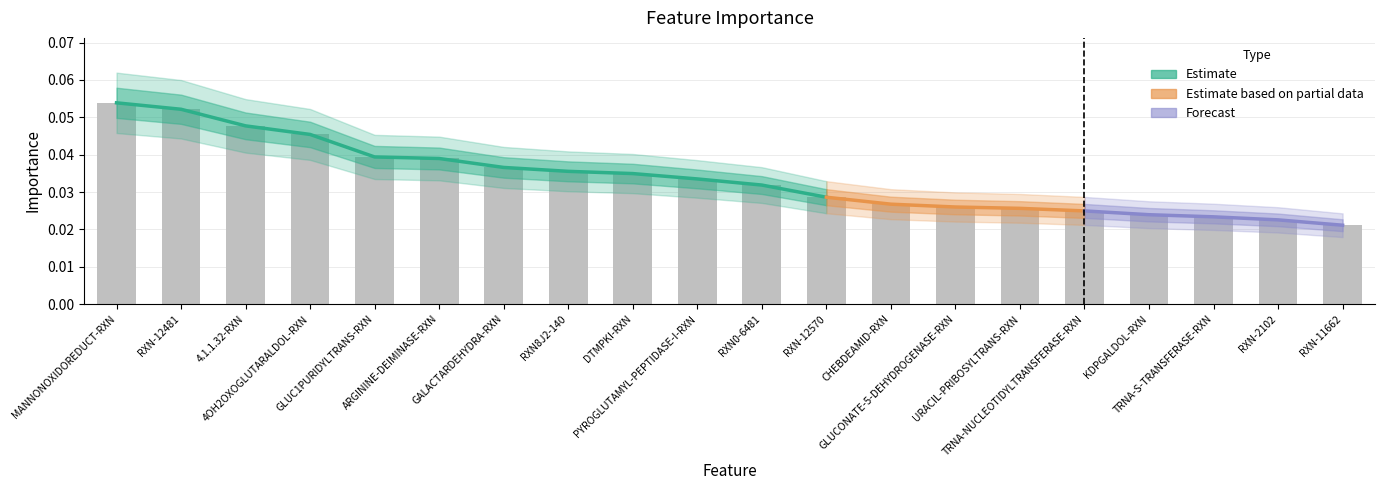

What is the label of the 18th bar from the right?

4.1.1.32-RXN